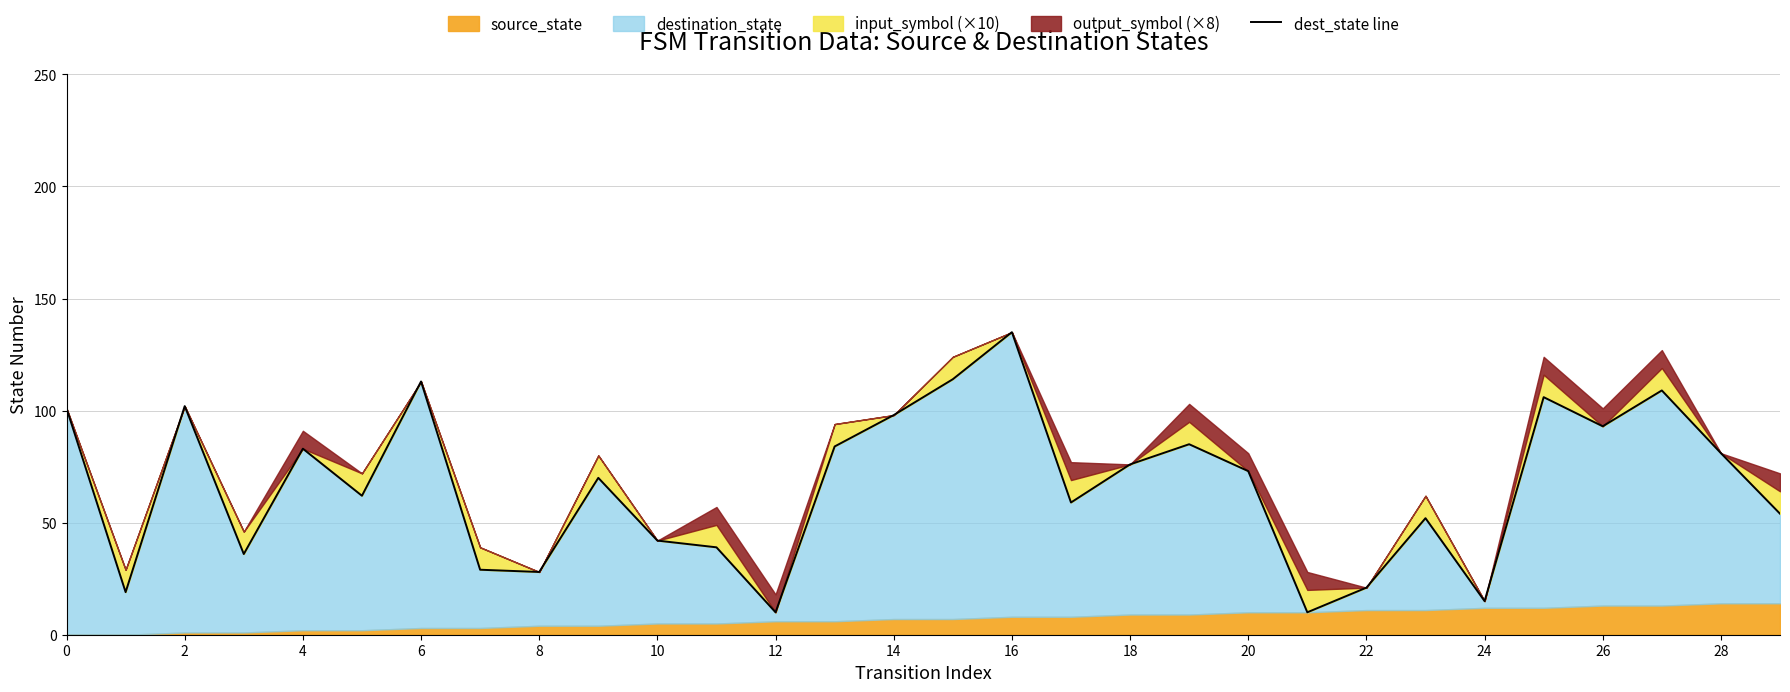

True or false: the data shows 114 at 15.

True